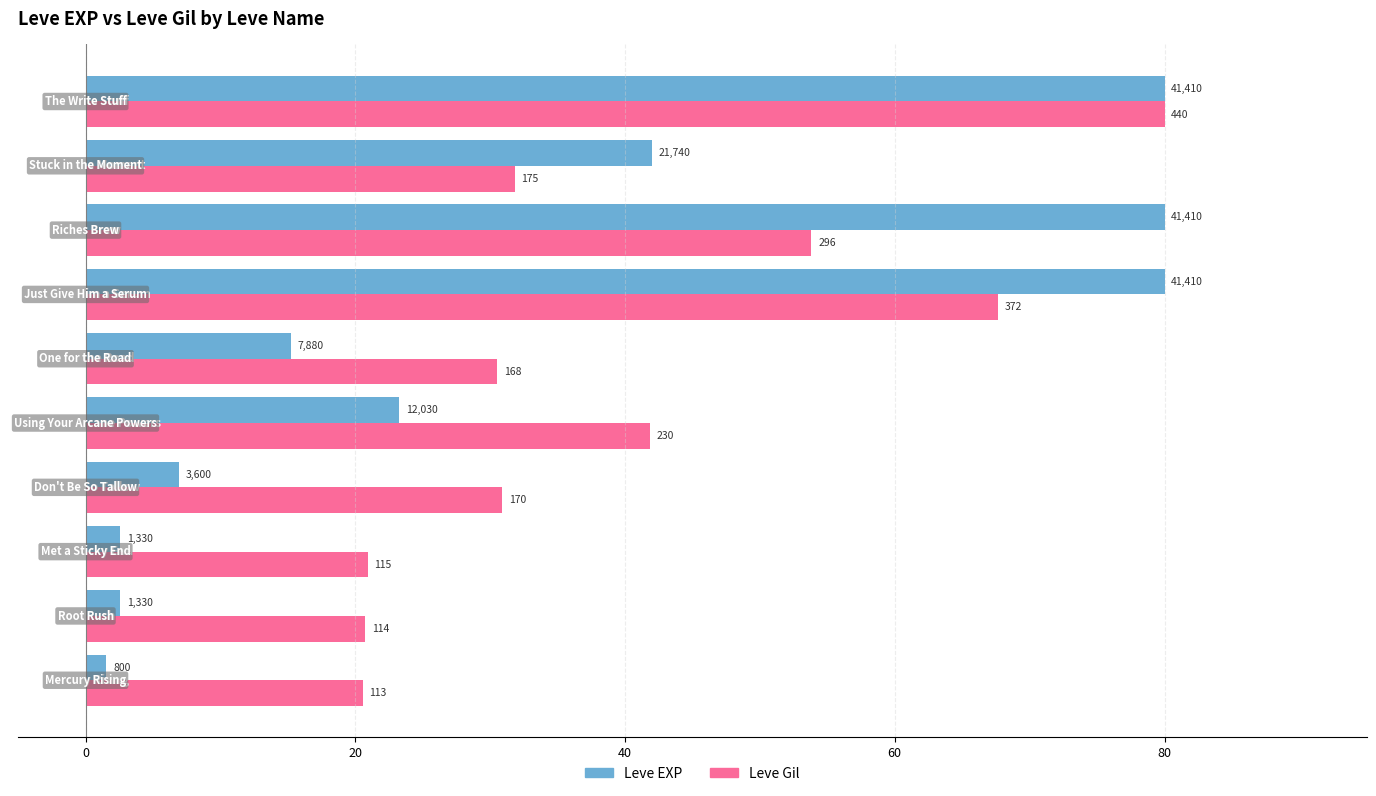

What are all the series names shown in the legend?

Leve EXP, Leve Gil